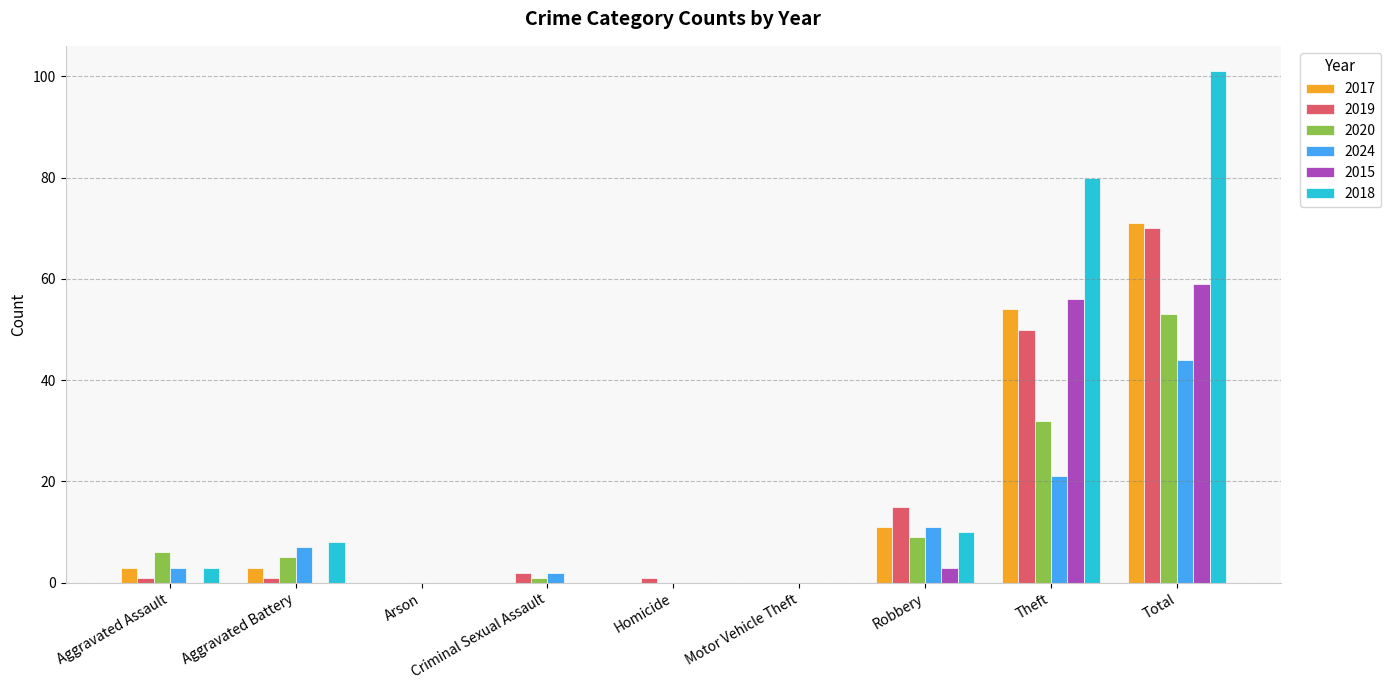

What are all the series names shown in the legend?

2017, 2019, 2020, 2024, 2015, 2018